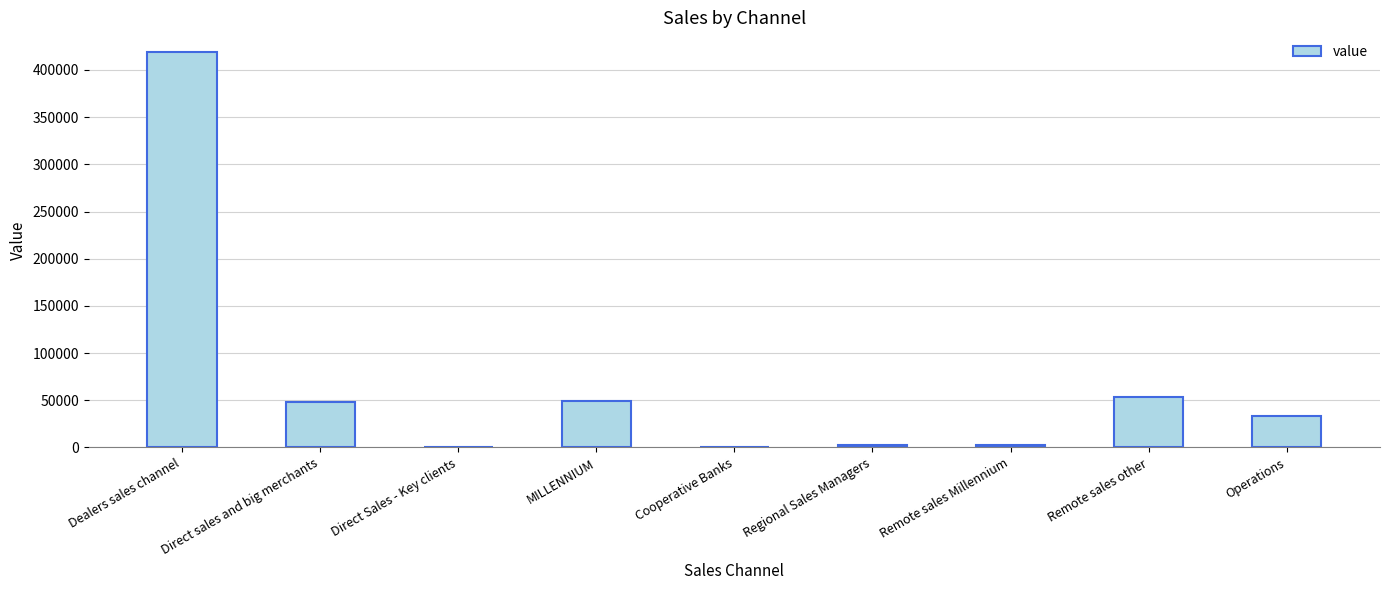

What is the maximum value shown in the chart?

418946.8